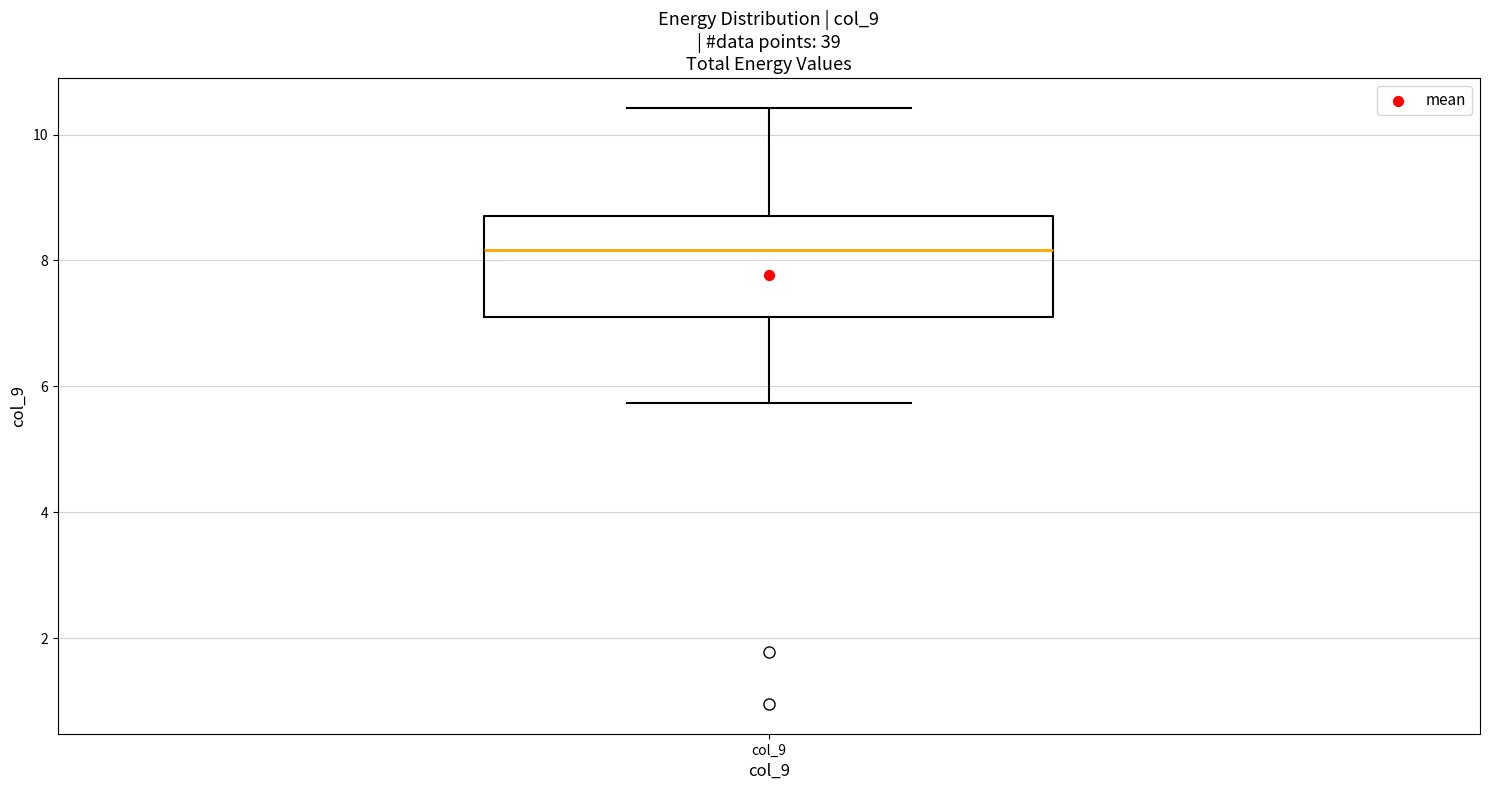

Transcribe this box plot: give where the median line is, the range the box spans, and where the two whiskers end, as read against the y-axis. The values are not printed on the chart, so give them approximately, as read against the axis.

median 8.2, box 7.0 to 8.8, whiskers 5.8 to 10.4